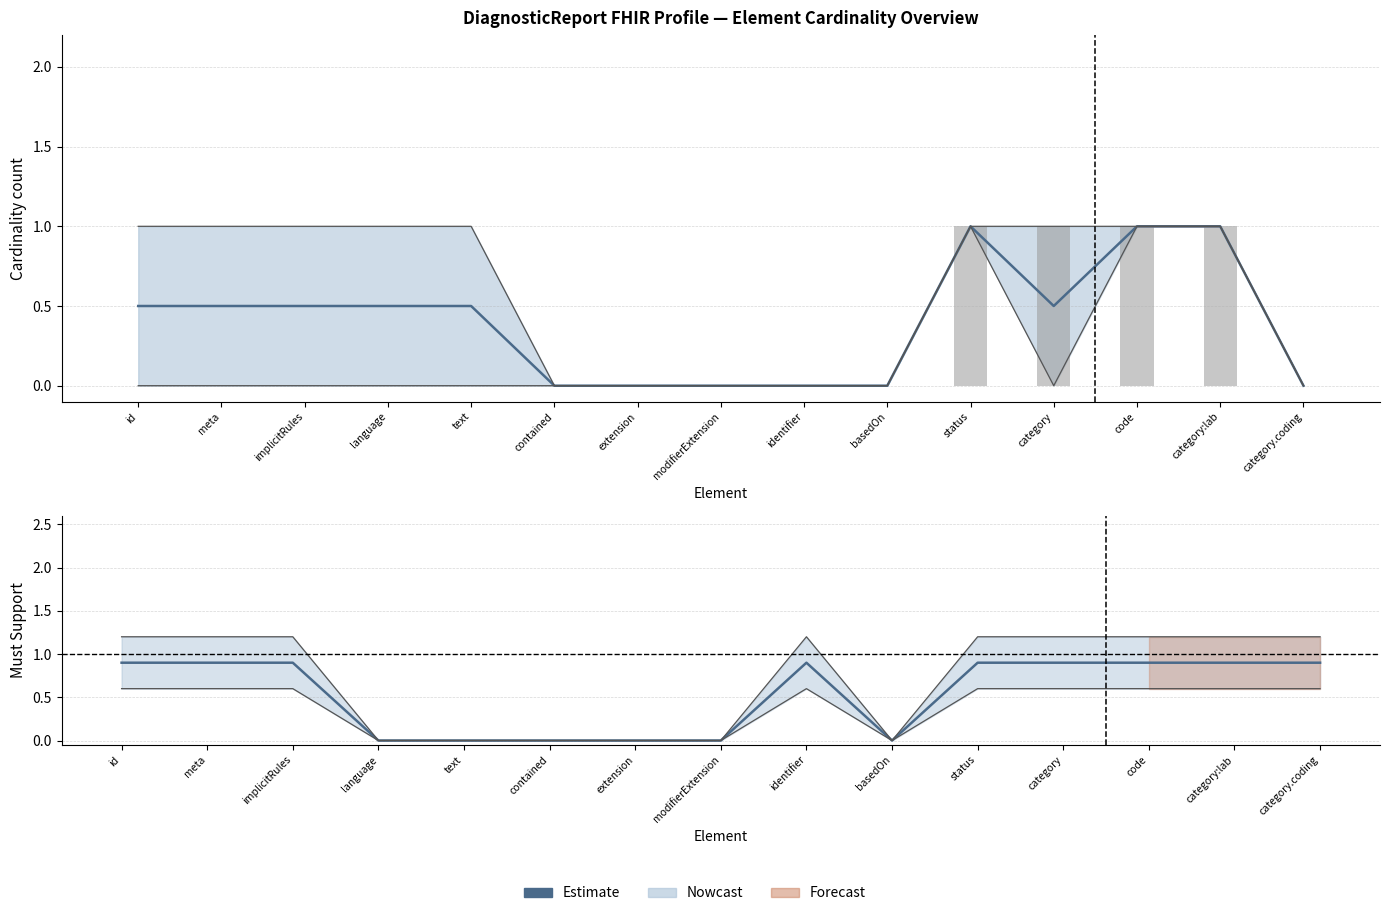

Are the bars horizontal?

No